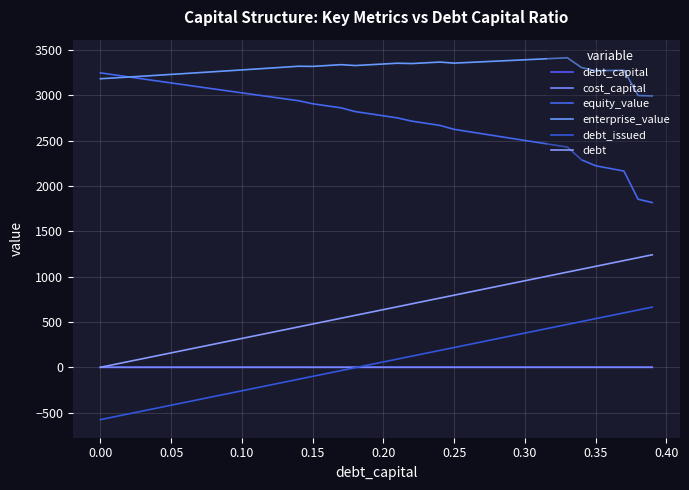

What are all the series names shown in the legend?

debt_capital, cost_capital, equity_value, enterprise_value, debt_issued, debt